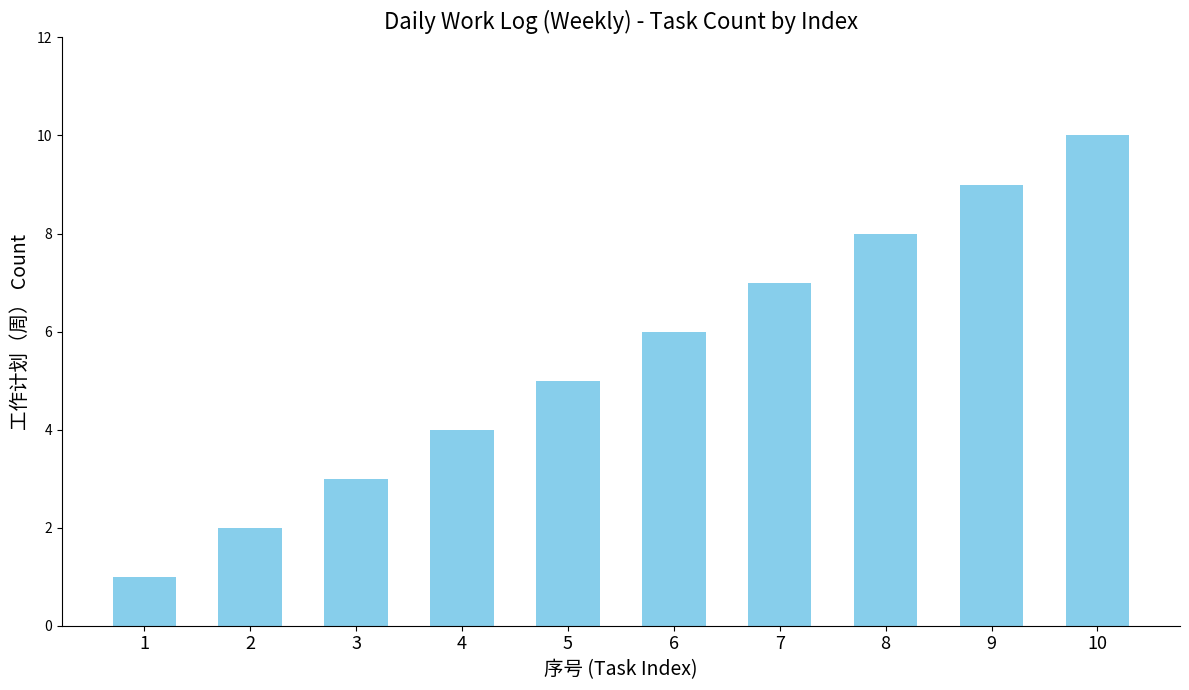

Which category has the lowest value across all series?

1